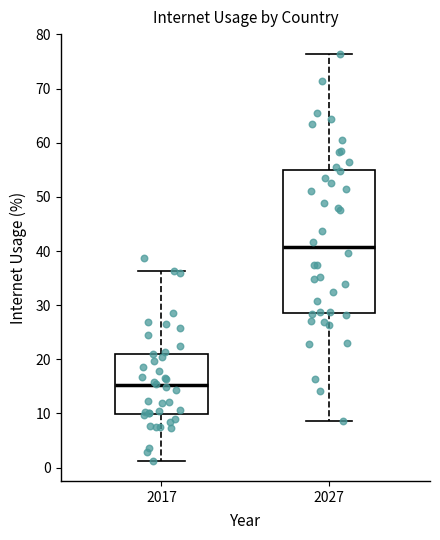

Reading left to right, transcribe this box plot: for each box, give where its median line is, the range the box spans, and where its two whiskers end, as read against the y-axis. The values are not printed on the chart, so give them approximately, as read against the axis.

2017: median 15, box 10 to 21, whiskers 1 to 36
2027: median 41, box 29 to 55, whiskers 9 to 76